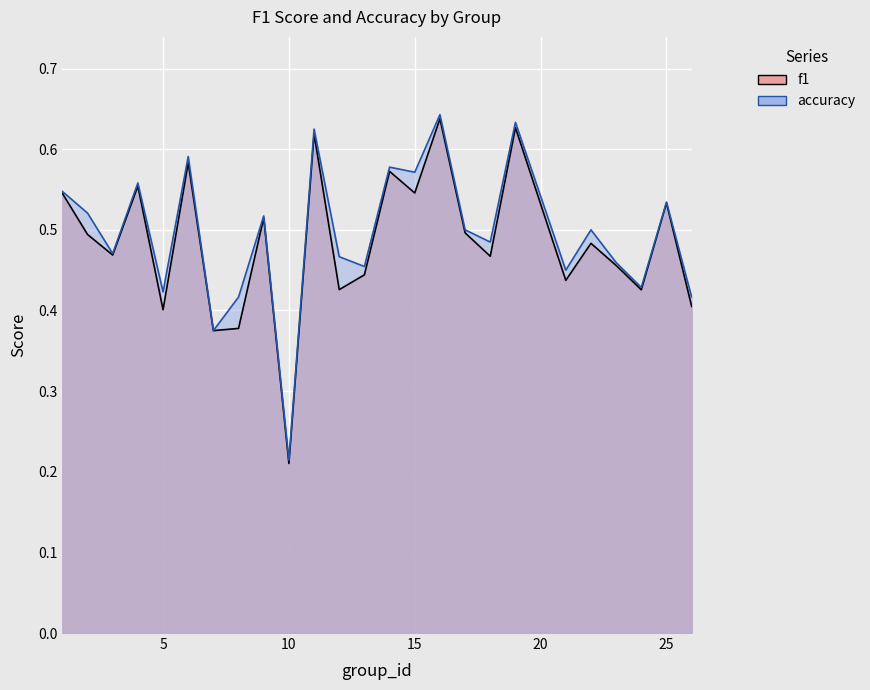

What is the difference between the maximum and minimum values in the accuracy series?

0.4